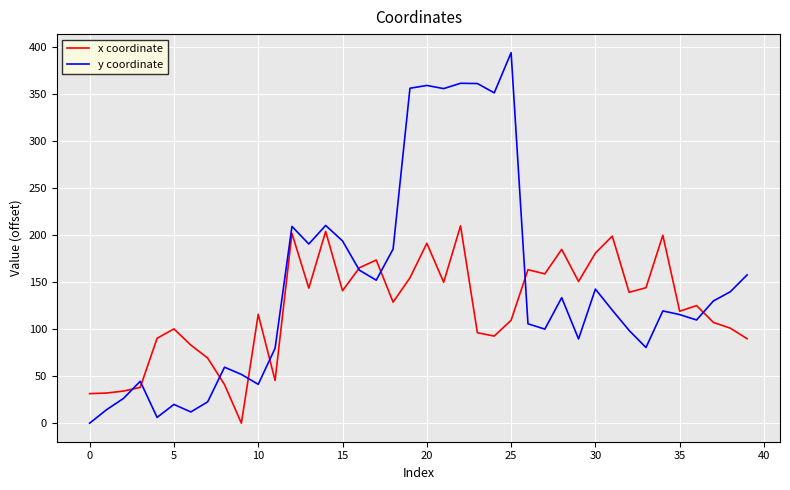

What is the maximum value for x coordinate?

209.9